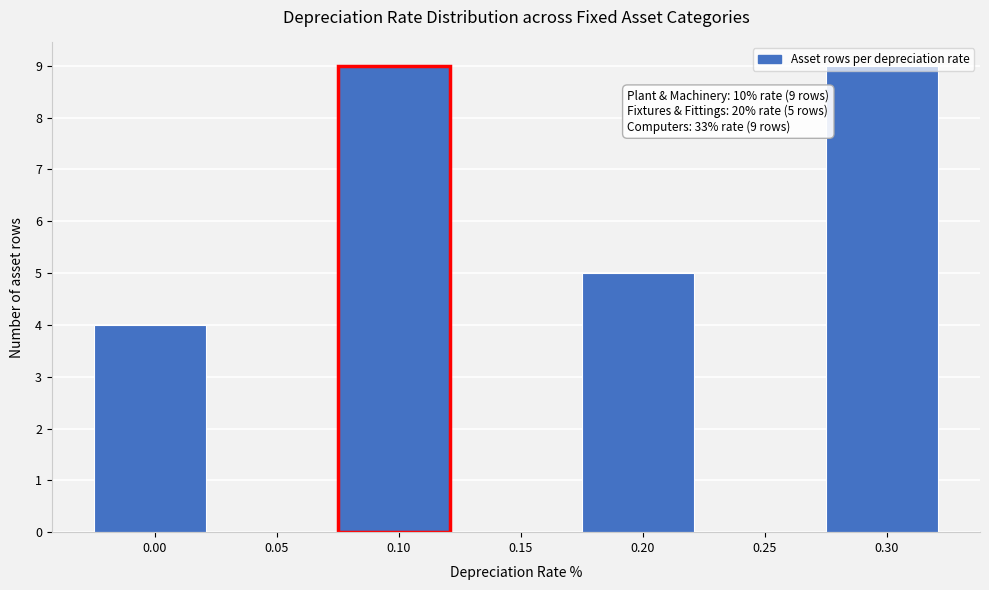

What is the maximum value shown in the chart?

9